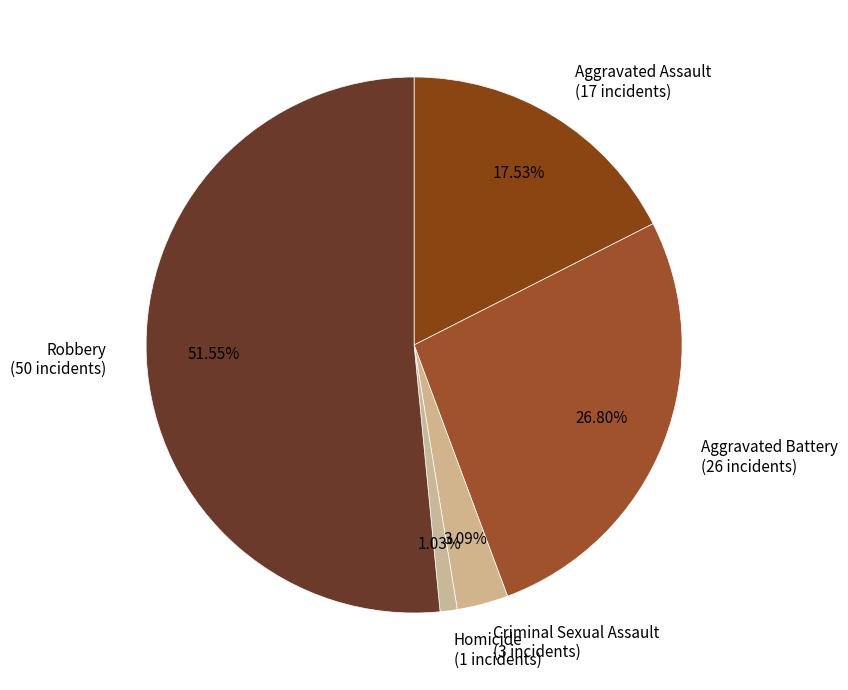

Approximately how many times larger is the value at Robbery (50 incidents) compared to Homicide (1 incidents)?

50.0